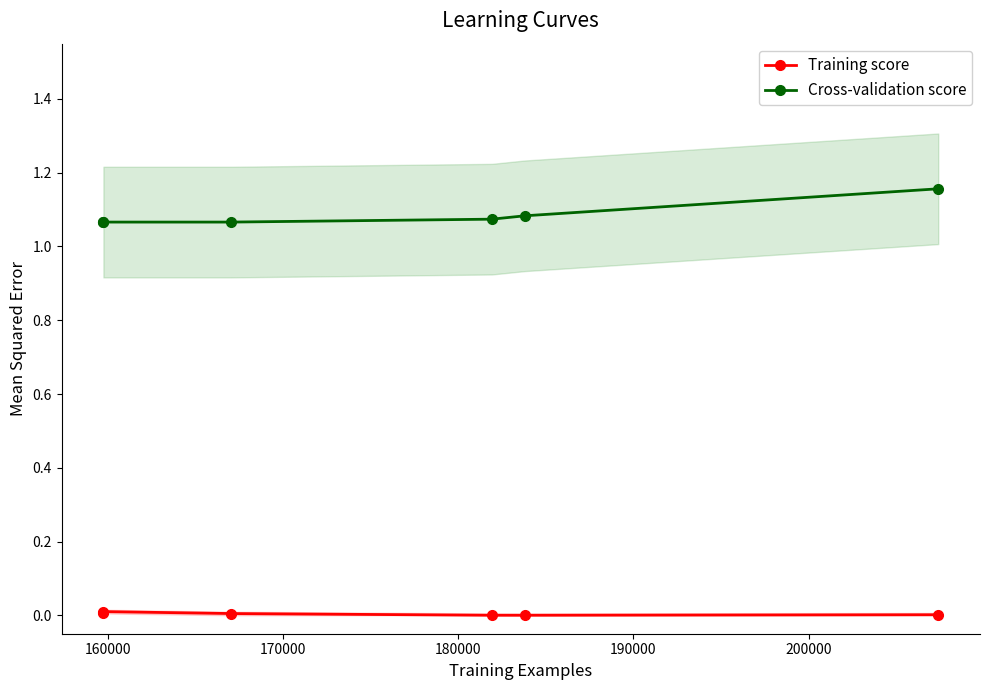

List the series in order of their peak value, lowest first.

Training score, Cross-validation score